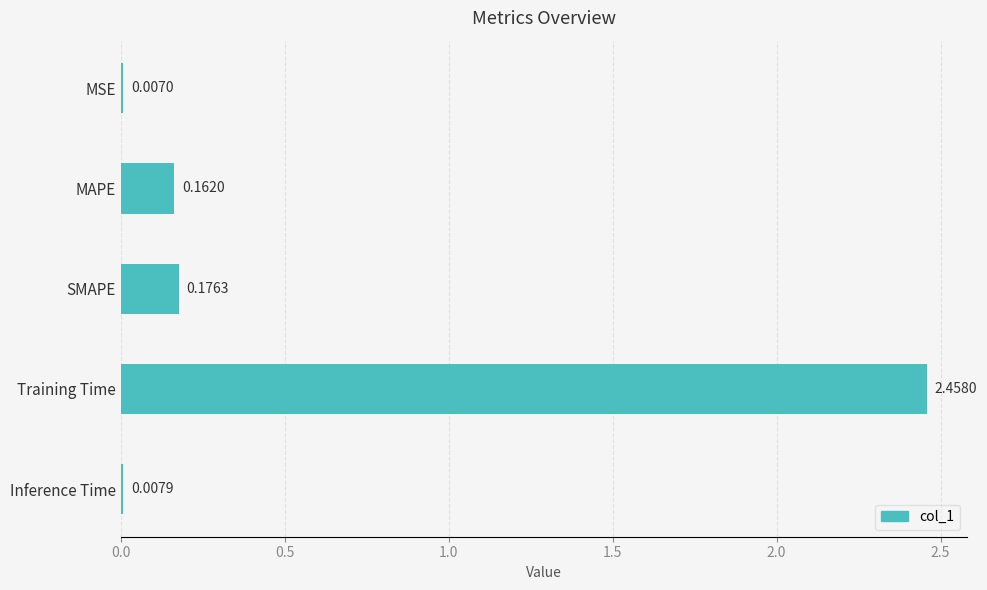

At which label is the value closest to 1?

SMAPE